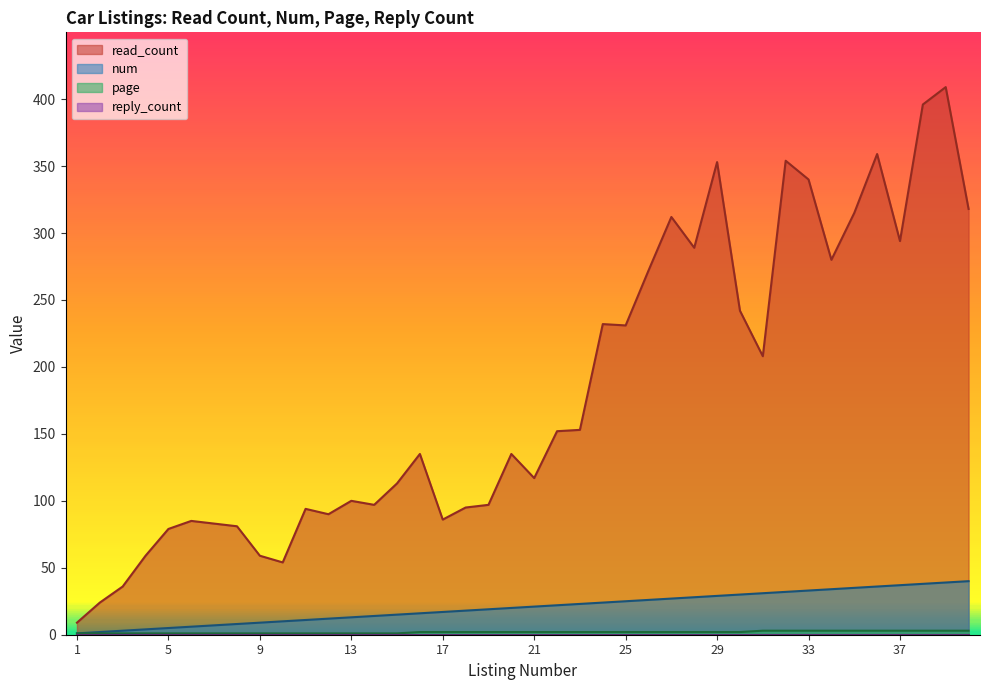

Where is page nearest to the value 2?

16